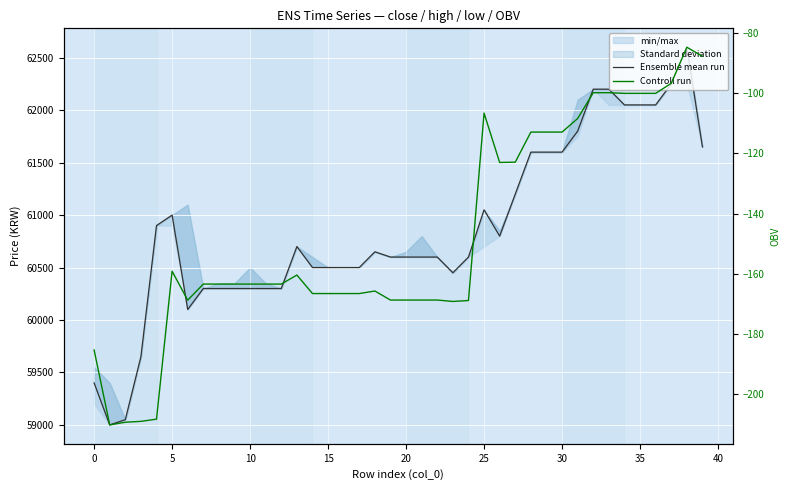

The value of Controll run at 29 is -112.9. True or false?

True